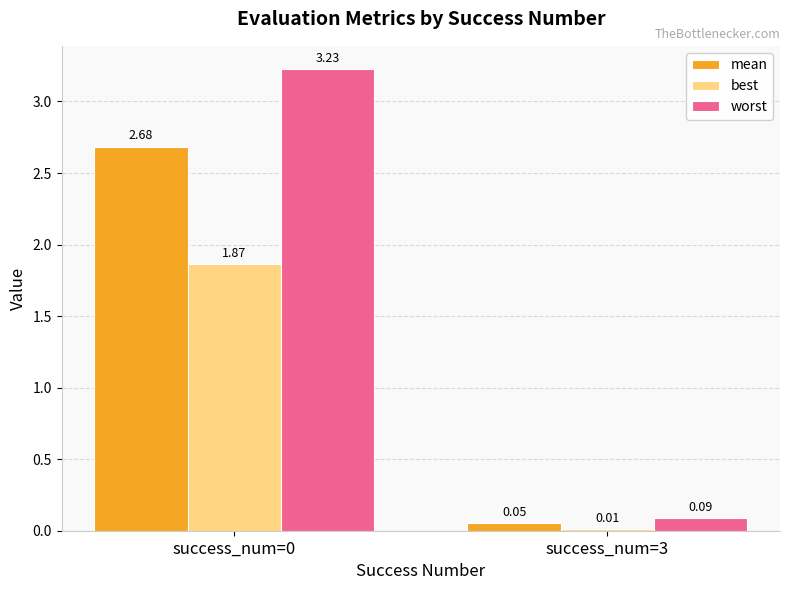

Which series has the largest total across all categories?

worst